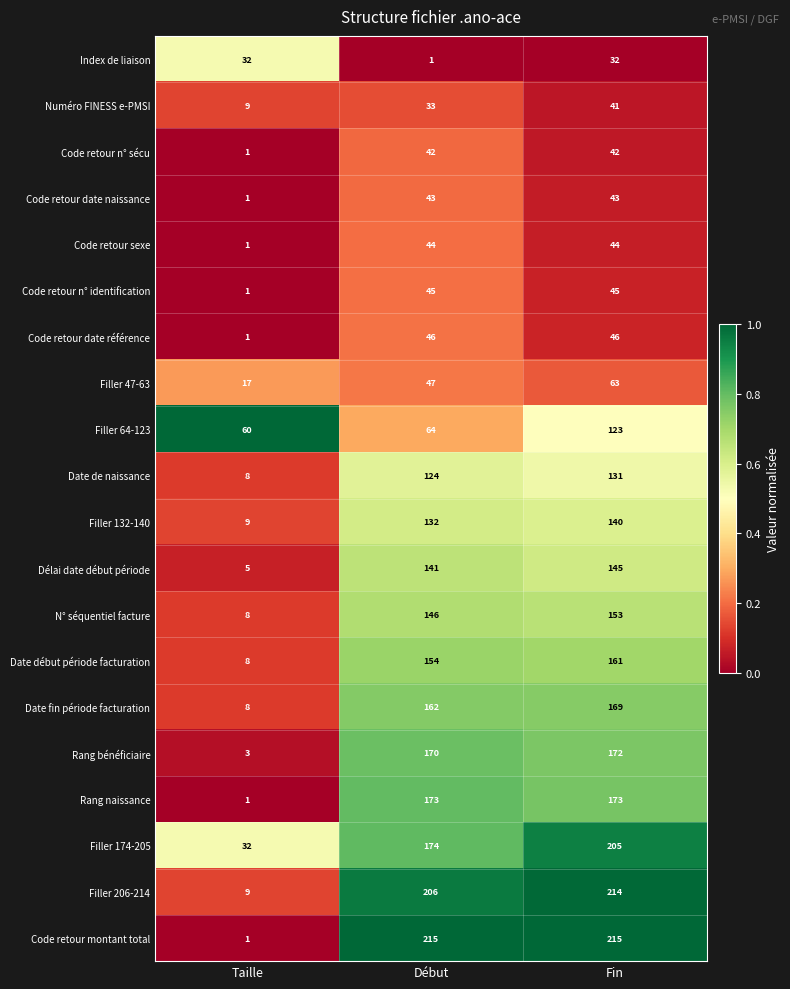

Is it true that Date de naissance equals 45 at Fin?

False